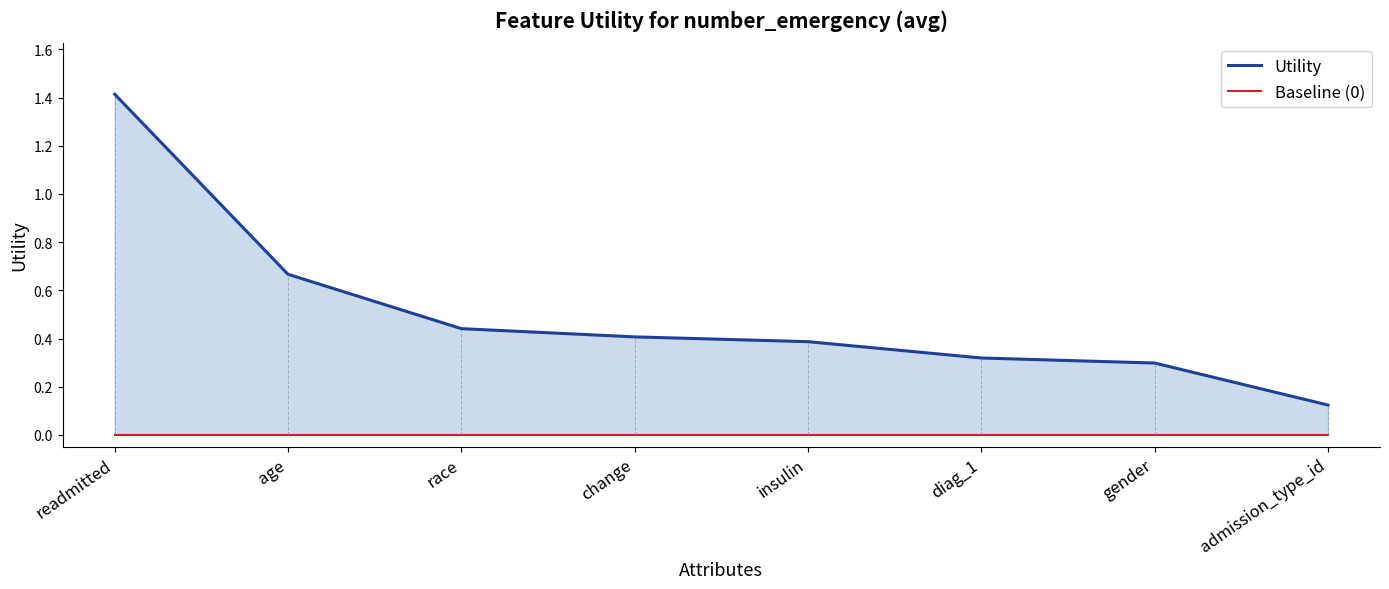

What is the label of the 5th point from the left?

insulin